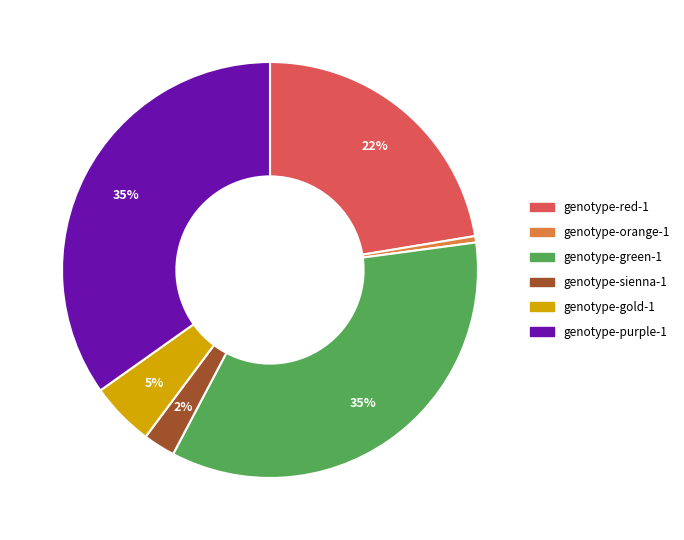

To the nearest percent, what is the average slice percentage?

17%